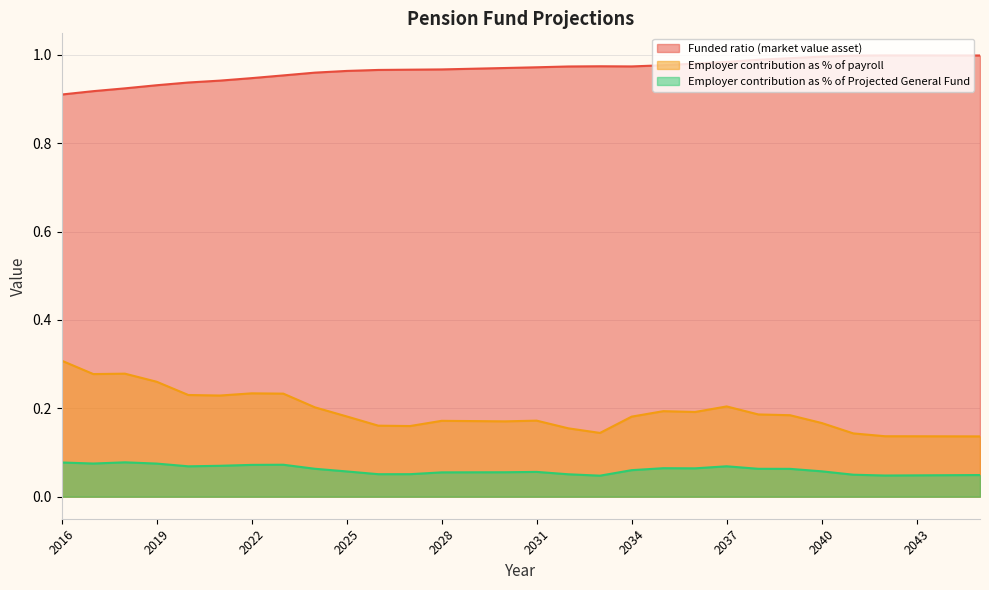

True or false: Employer contribution as % of Projected General Fund and Funded ratio (market value asset) cross at least once.

False